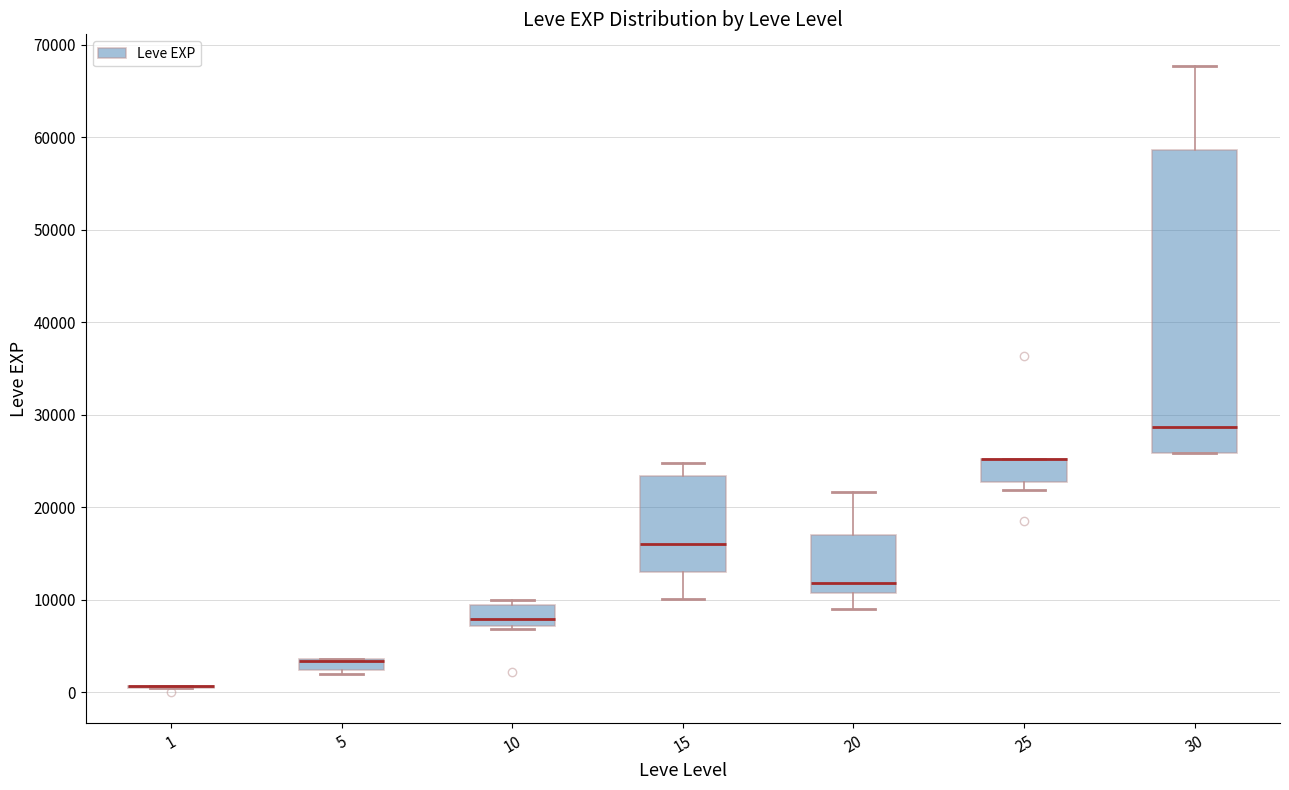

Comparing the boxes themselves (not the whiskers), which one is the tallest?

30